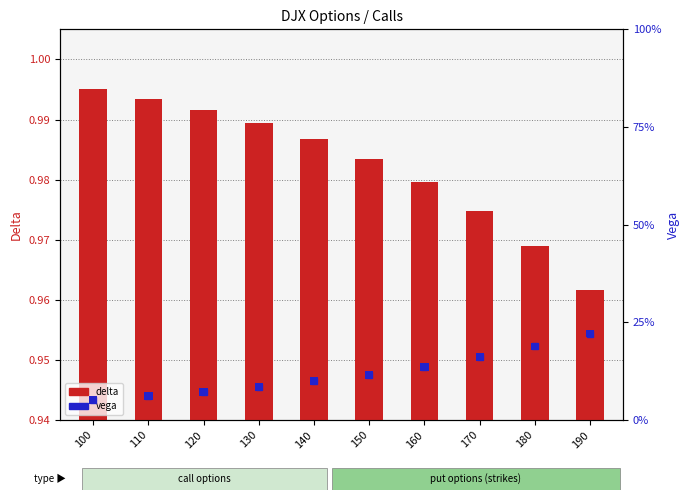

What is the change in value from 110 to 120?

+1.1